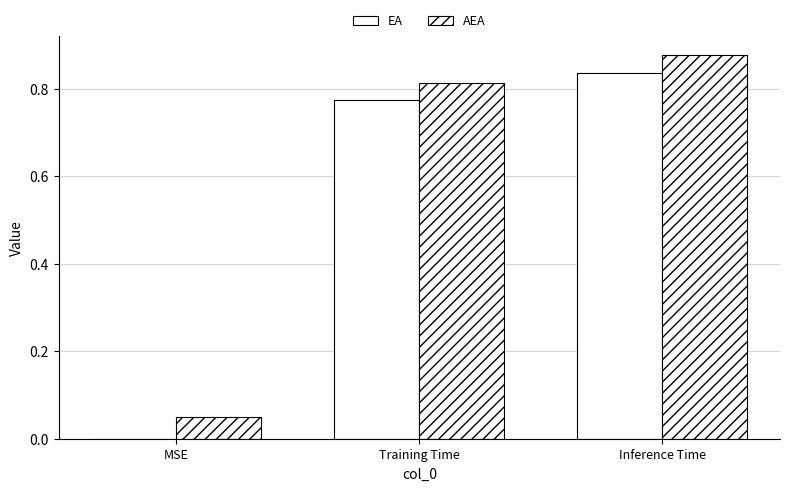

How many groups of bars are there?

3